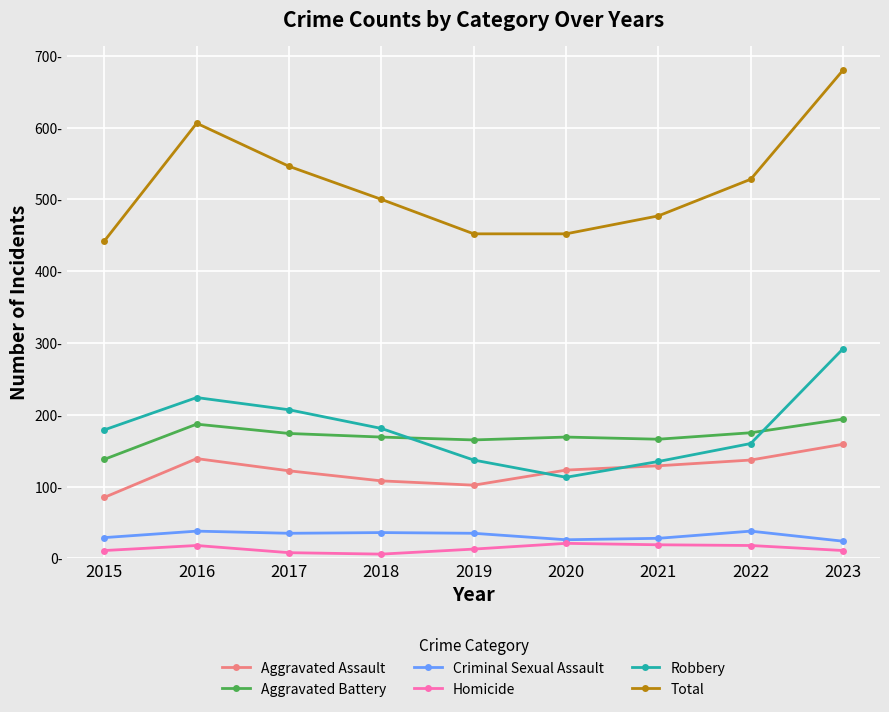

What are all the series names shown in the legend?

Aggravated Assault, Aggravated Battery, Criminal Sexual Assault, Homicide, Robbery, Total